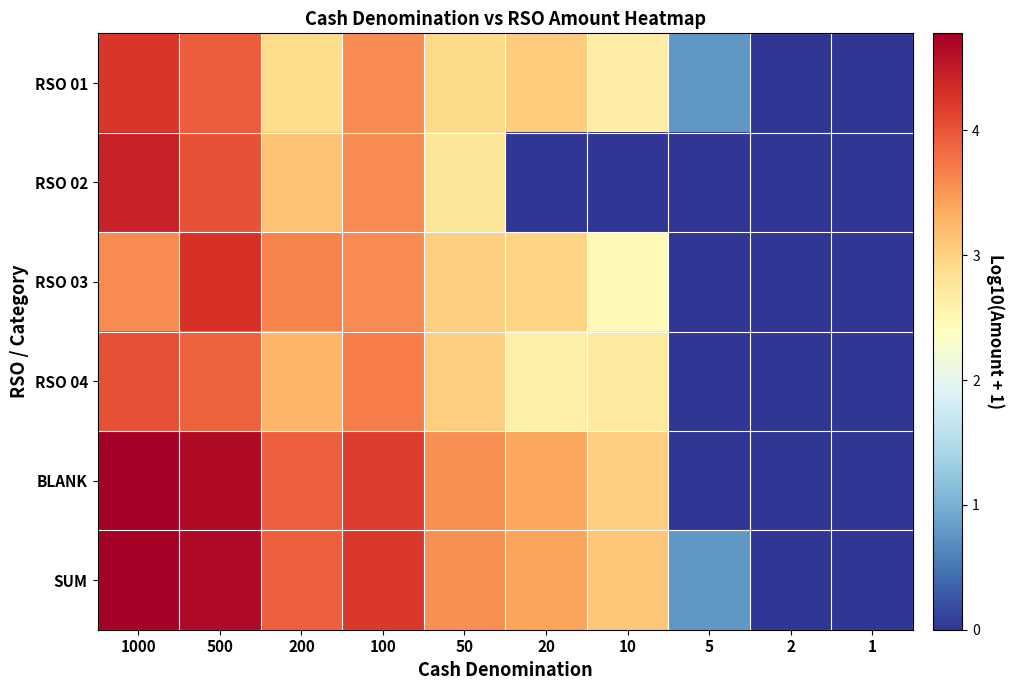

Reading left to right, list all the values displayed in this chart.

RSO 01: 1000=4.3	500=4.0	200=2.9	100=3.6	50=2.9	20=3.1	10=2.7	5=0.8	2=0.0	1=0.0
RSO 02: 1000=4.4	500=4.0	200=3.1	100=3.6	50=2.8	20=0.0	10=0.0	5=0.0	2=0.0	1=0.0
RSO 03: 1000=3.6	500=4.3	200=3.6	100=3.6	50=3.0	20=3.0	10=2.5	5=0.0	2=0.0	1=0.0
RSO 04: 1000=4.0	500=3.9	200=3.3	100=3.7	50=3.0	20=2.6	10=2.7	5=0.0	2=0.0	1=0.0
BLANK: 1000=4.8	500=4.7	200=3.9	100=4.2	50=3.6	20=3.4	10=3.0	5=0.0	2=0.0	1=0.0
SUM: 1000=4.8	500=4.7	200=3.9	100=4.2	50=3.6	20=3.4	10=3.1	5=0.8	2=0.0	1=0.0